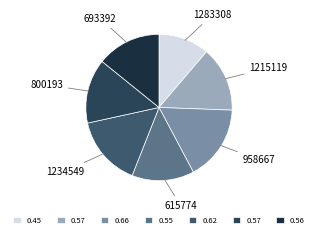

The 1215119 slice represents 14% of the pie. True or false?

True